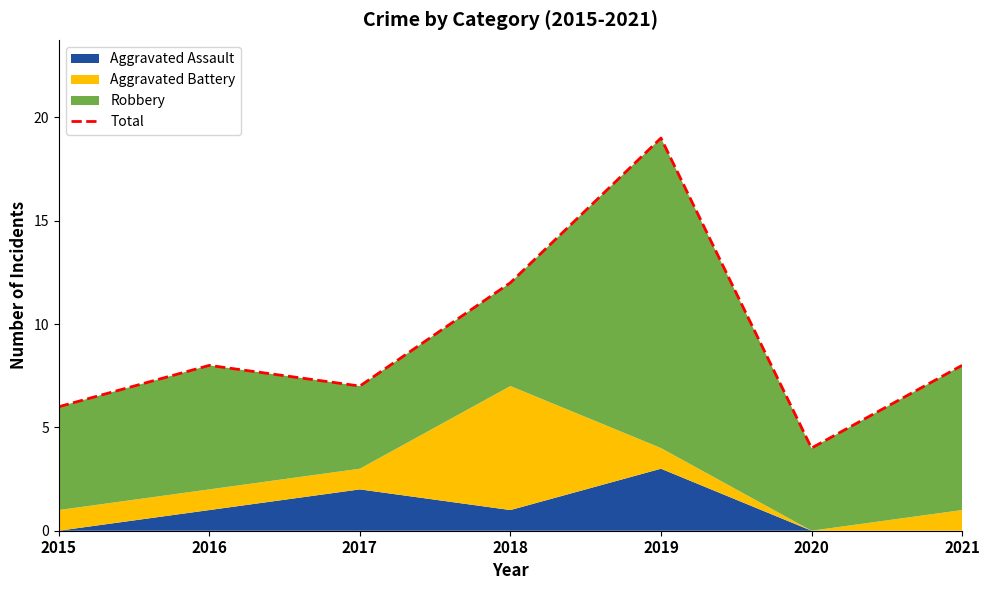

Does the chart display data point markers on the line(s)?

No